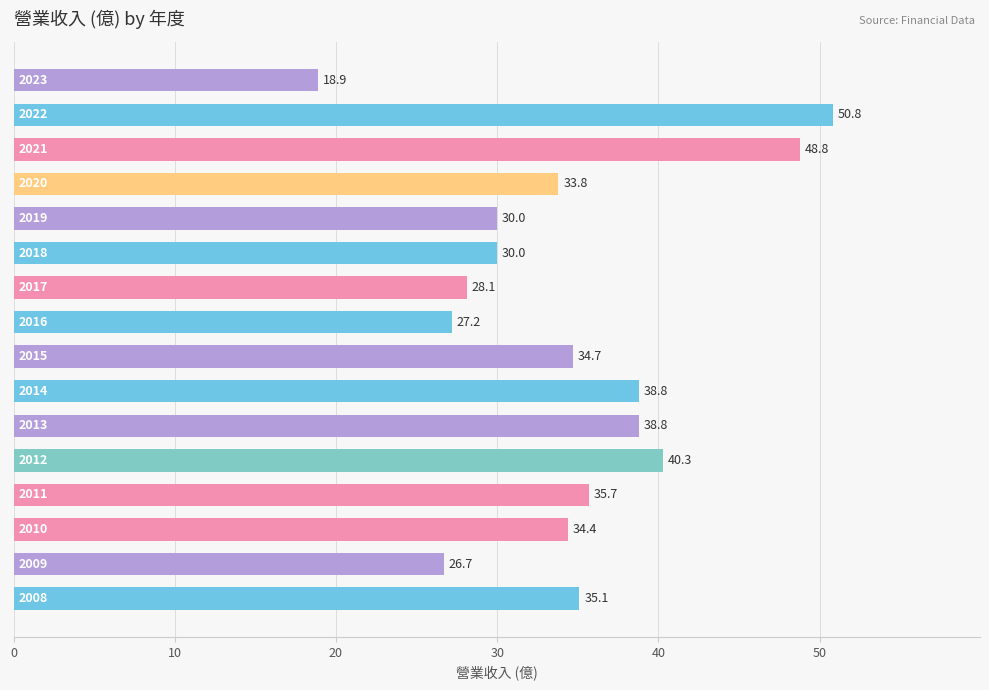

What is the maximum value shown in the chart?

50.8